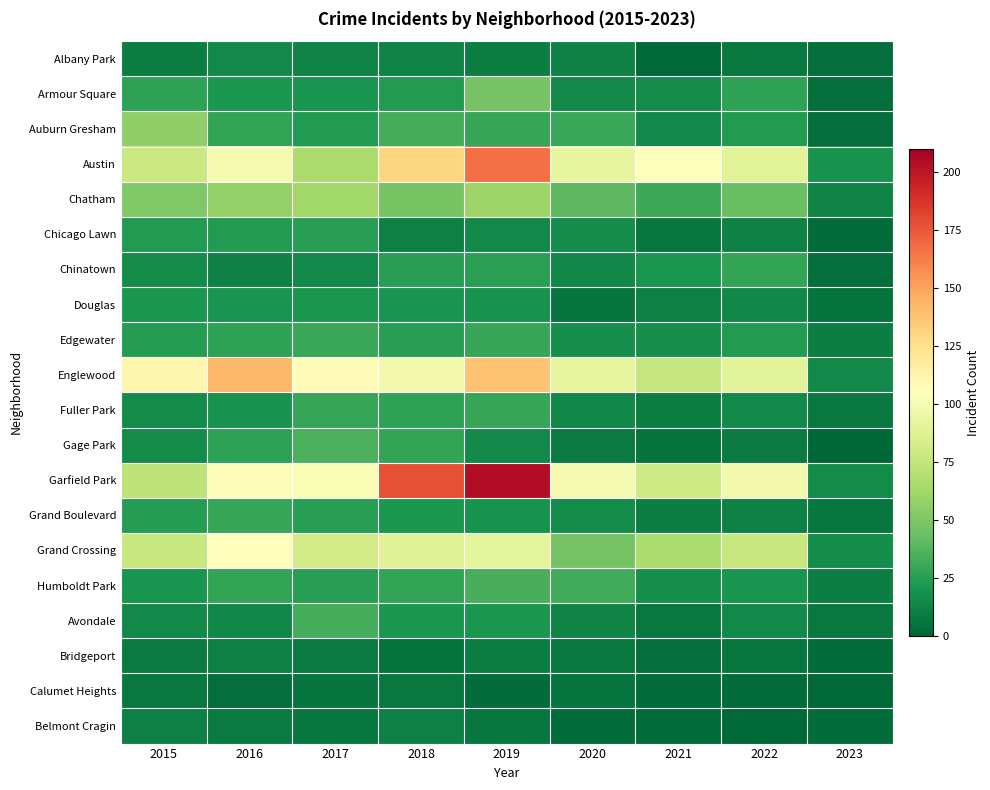

At 2015, list the series in order from largest to smallest.

Englewood, Austin, Grand Crossing, Garfield Park, Auburn Gresham, Chatham, Armour Square, Edgewater, Grand Boulevard, Chicago Lawn, Douglas, Humboldt Park, Chinatown, Gage Park, Fuller Park, Avondale, Belmont Cragin, Albany Park, Bridgeport, Calumet Heights